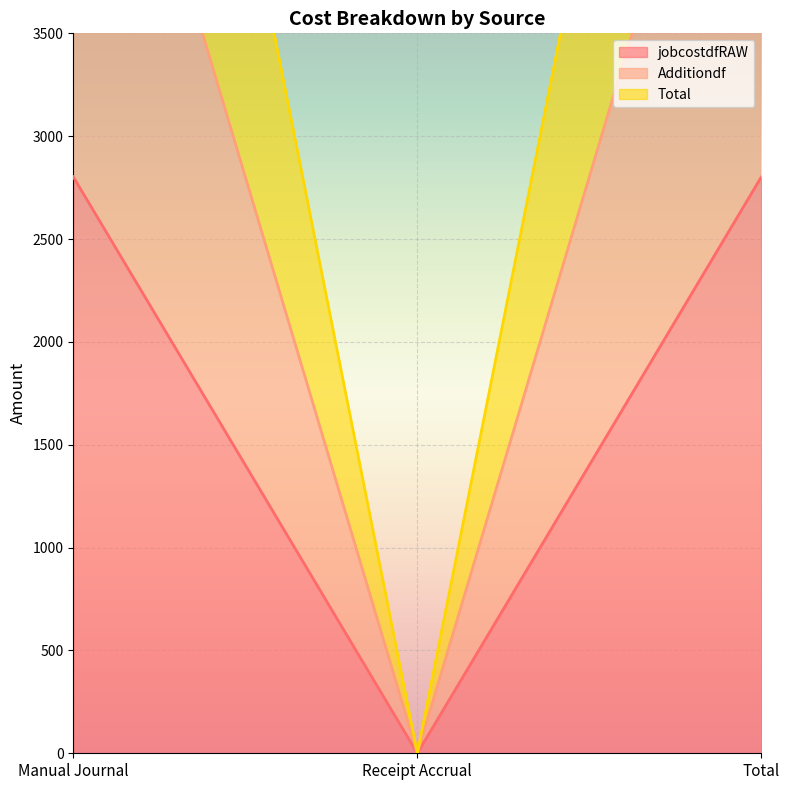

True or false: Total has a value of 5604.8 at Total.

True